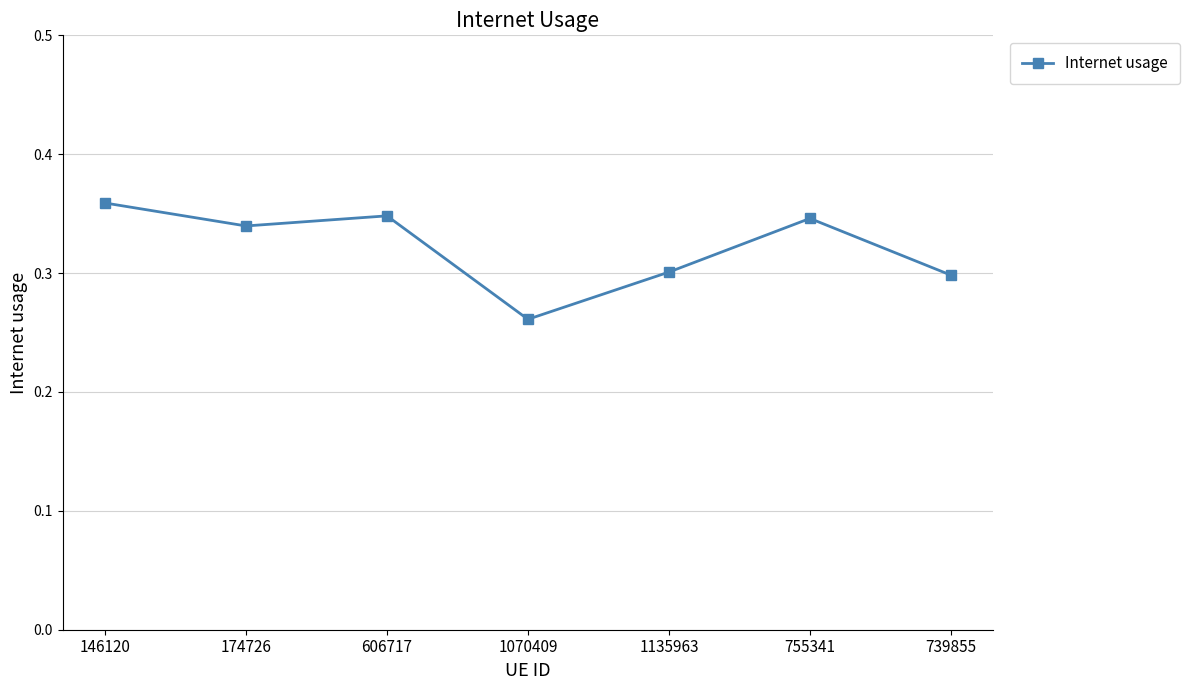

What is the sum of all values?

2.3